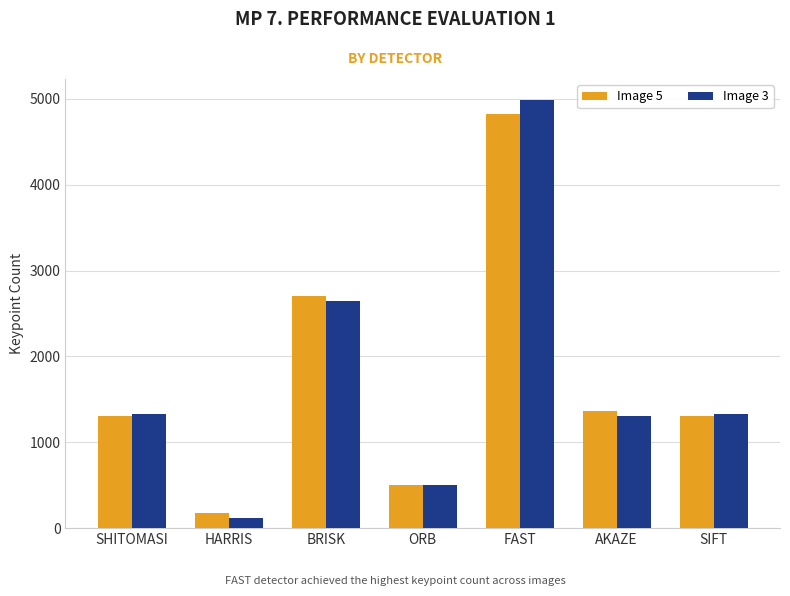

What is the lowest value of the Image 3 series?

114